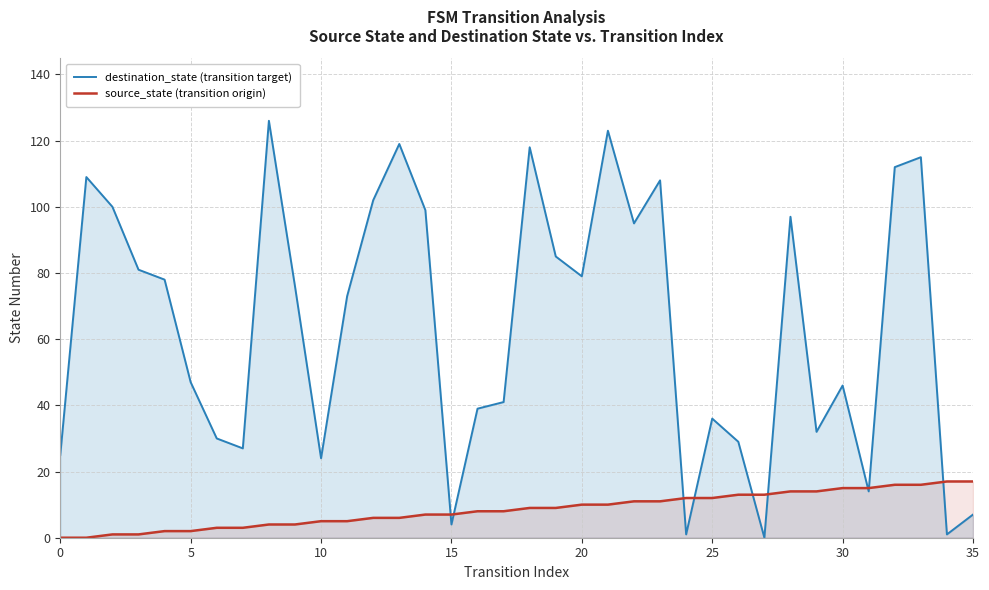

Where do destination_state (transition target) and source_state (transition origin) first cross each other?

14 and 15